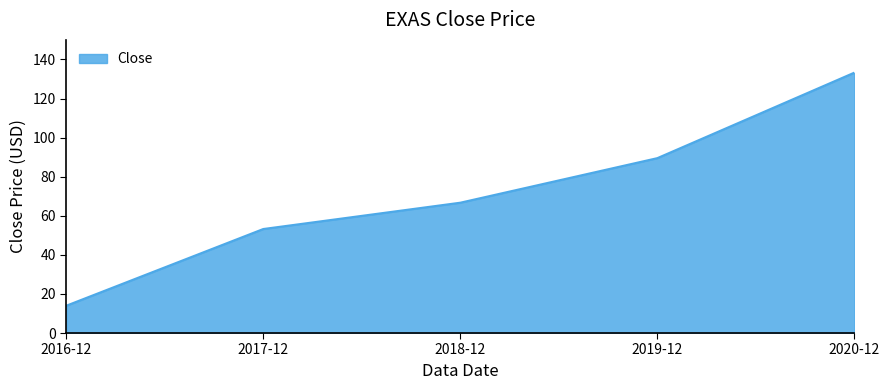

What position from the left is 2018-12?

3